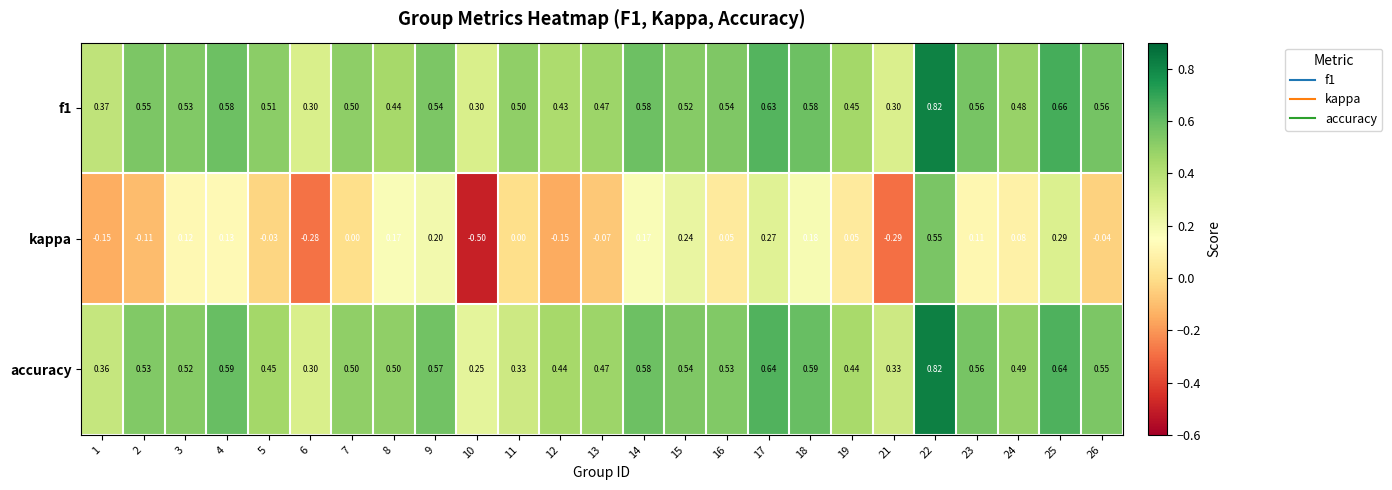

Is the value of accuracy at 19 greater than the value of kappa at 1?

Yes